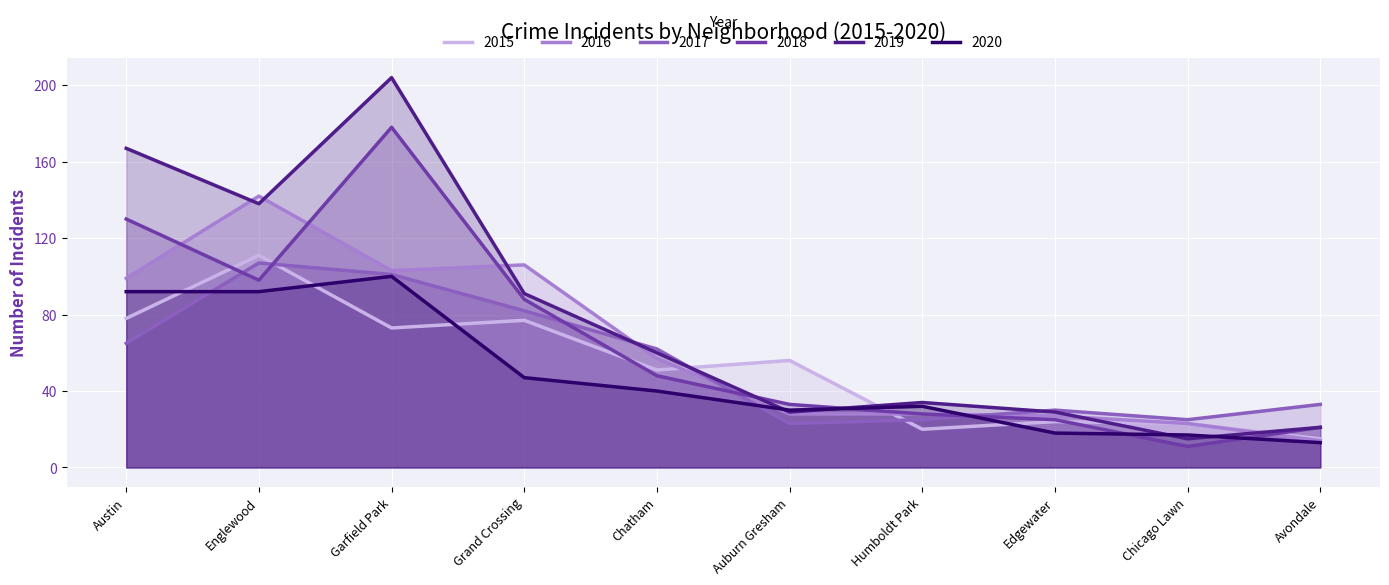

What is the difference between the maximum and minimum values in the 2019 series?

189